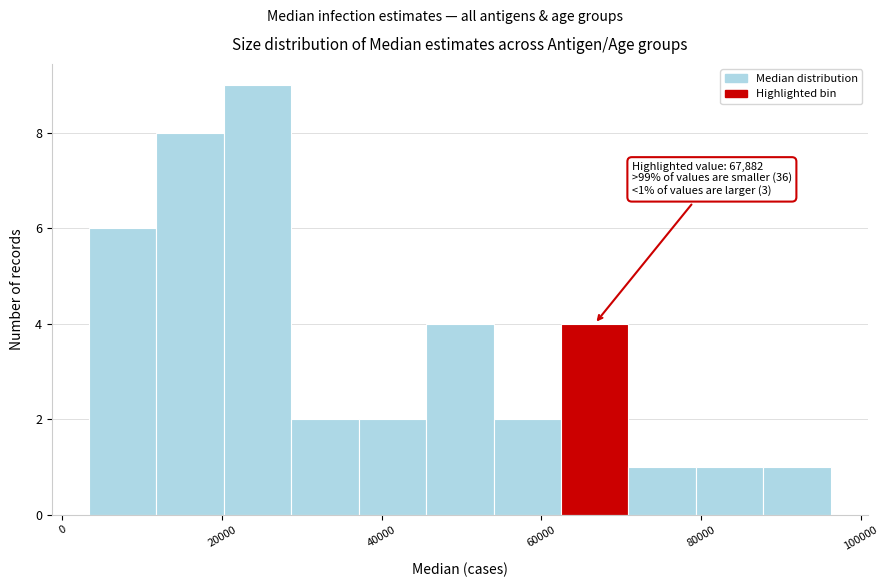

Which range on the x-axis has the tallest bar?

20000 to 28000